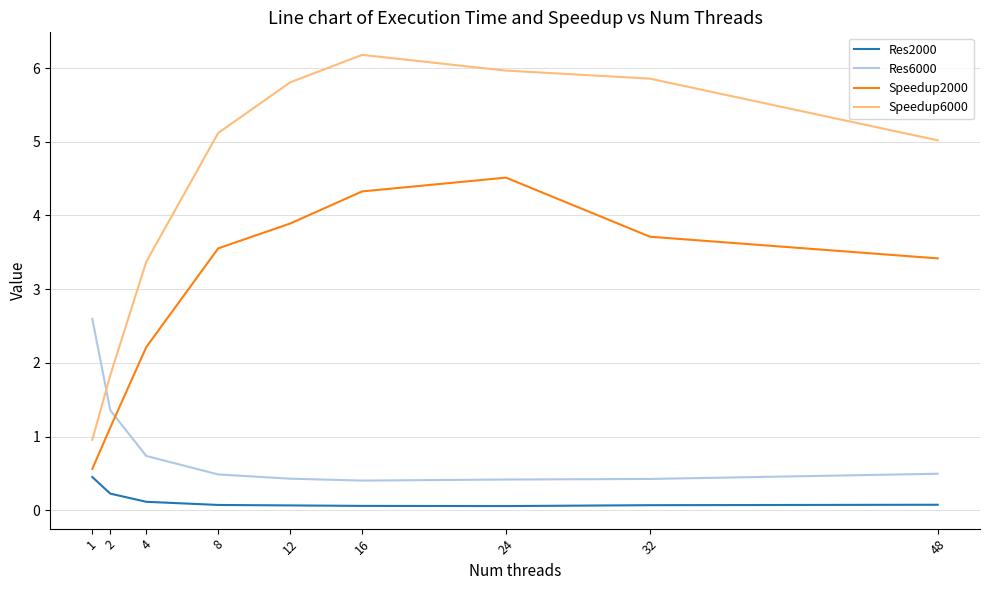

The Speedup2000 series shows 1.6 at 8. True or false?

False